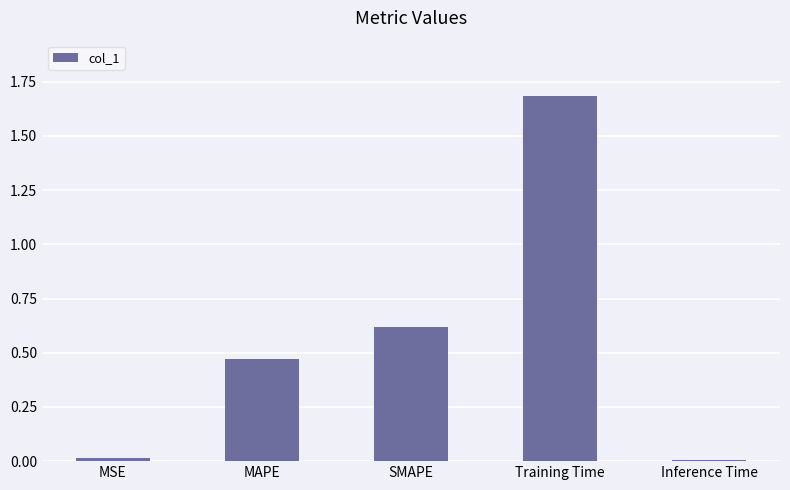

True or false: the data shows 1.7 at Training Time.

True